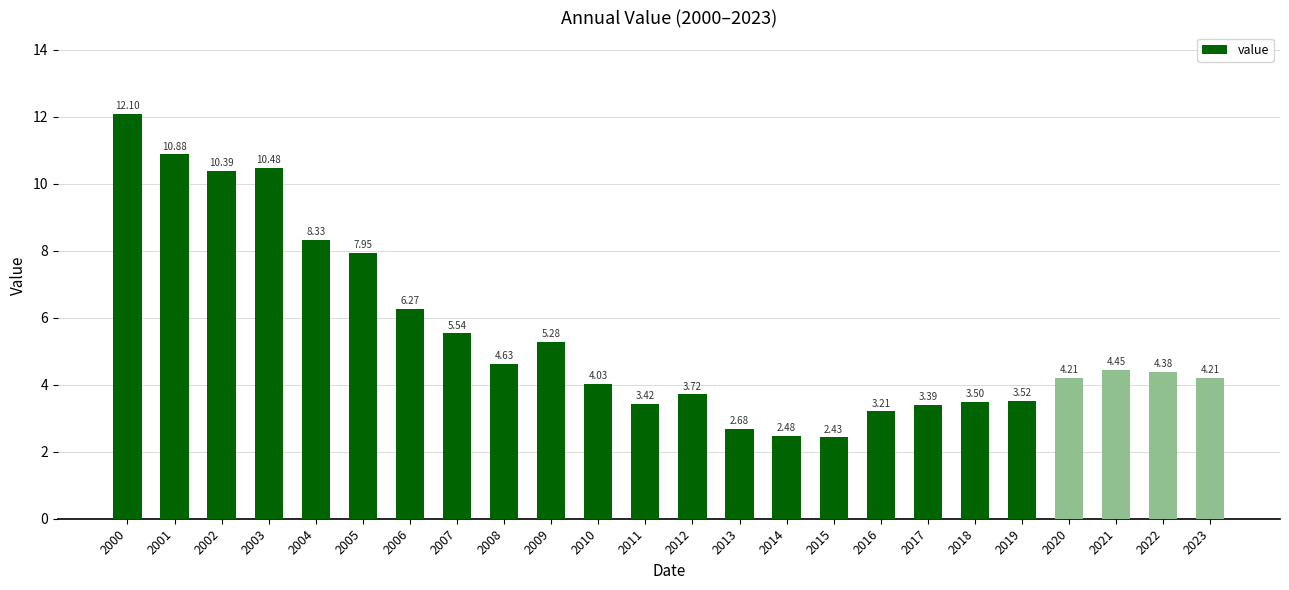

Does the chart contain any negative values?

No